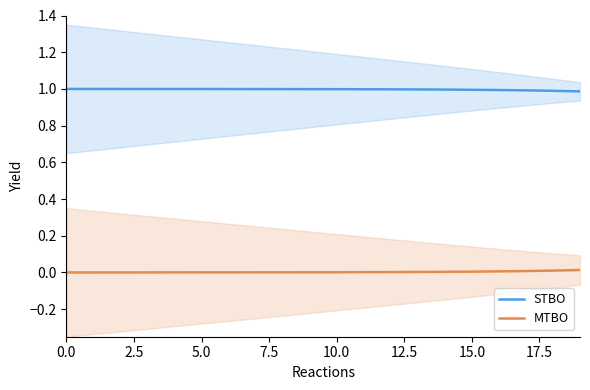

How many lines are shown in the chart?

2